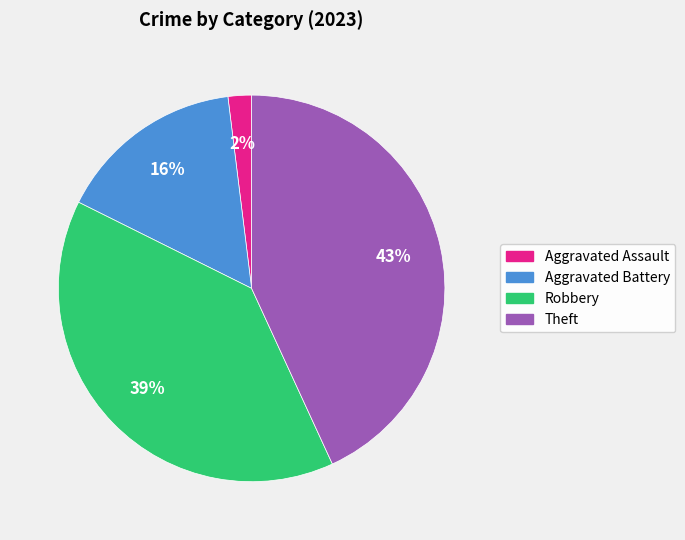

To the nearest percent, what is the difference between the largest and smallest slice percentages?

41%